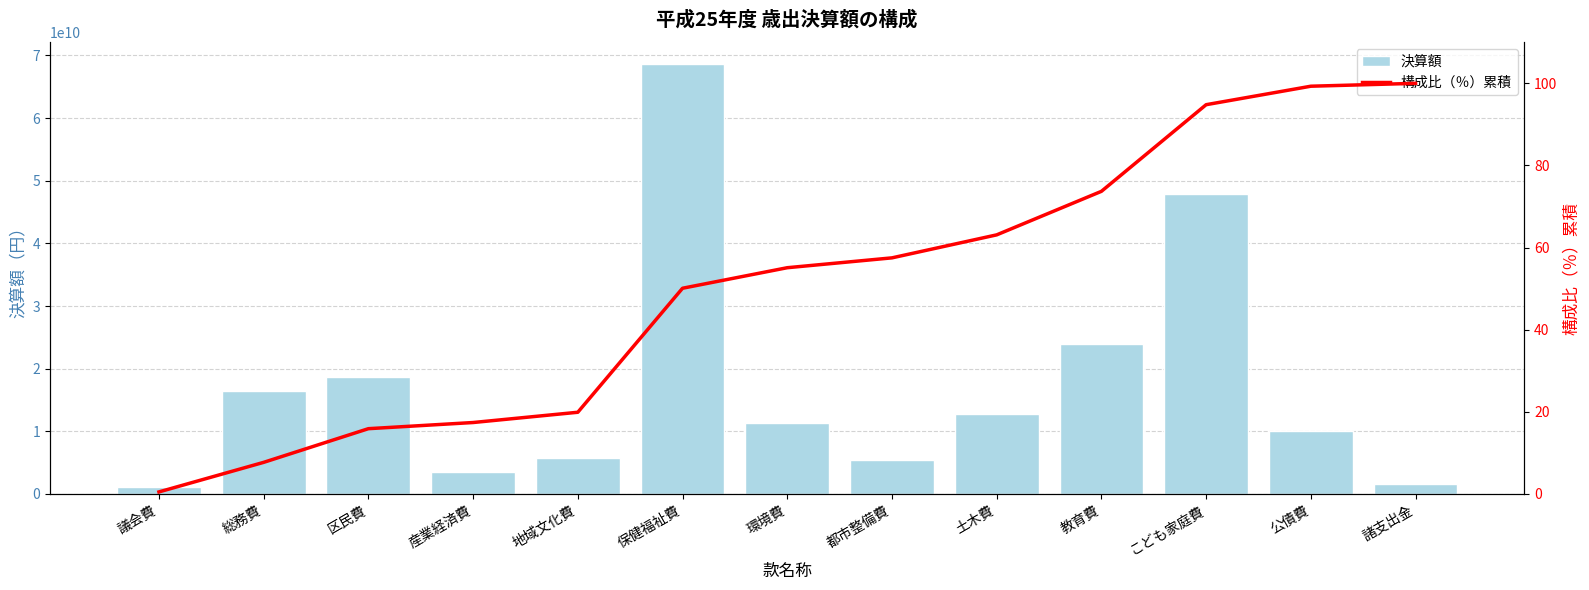

Where does the 構成比（％）累積 series first go above 55?

環境費